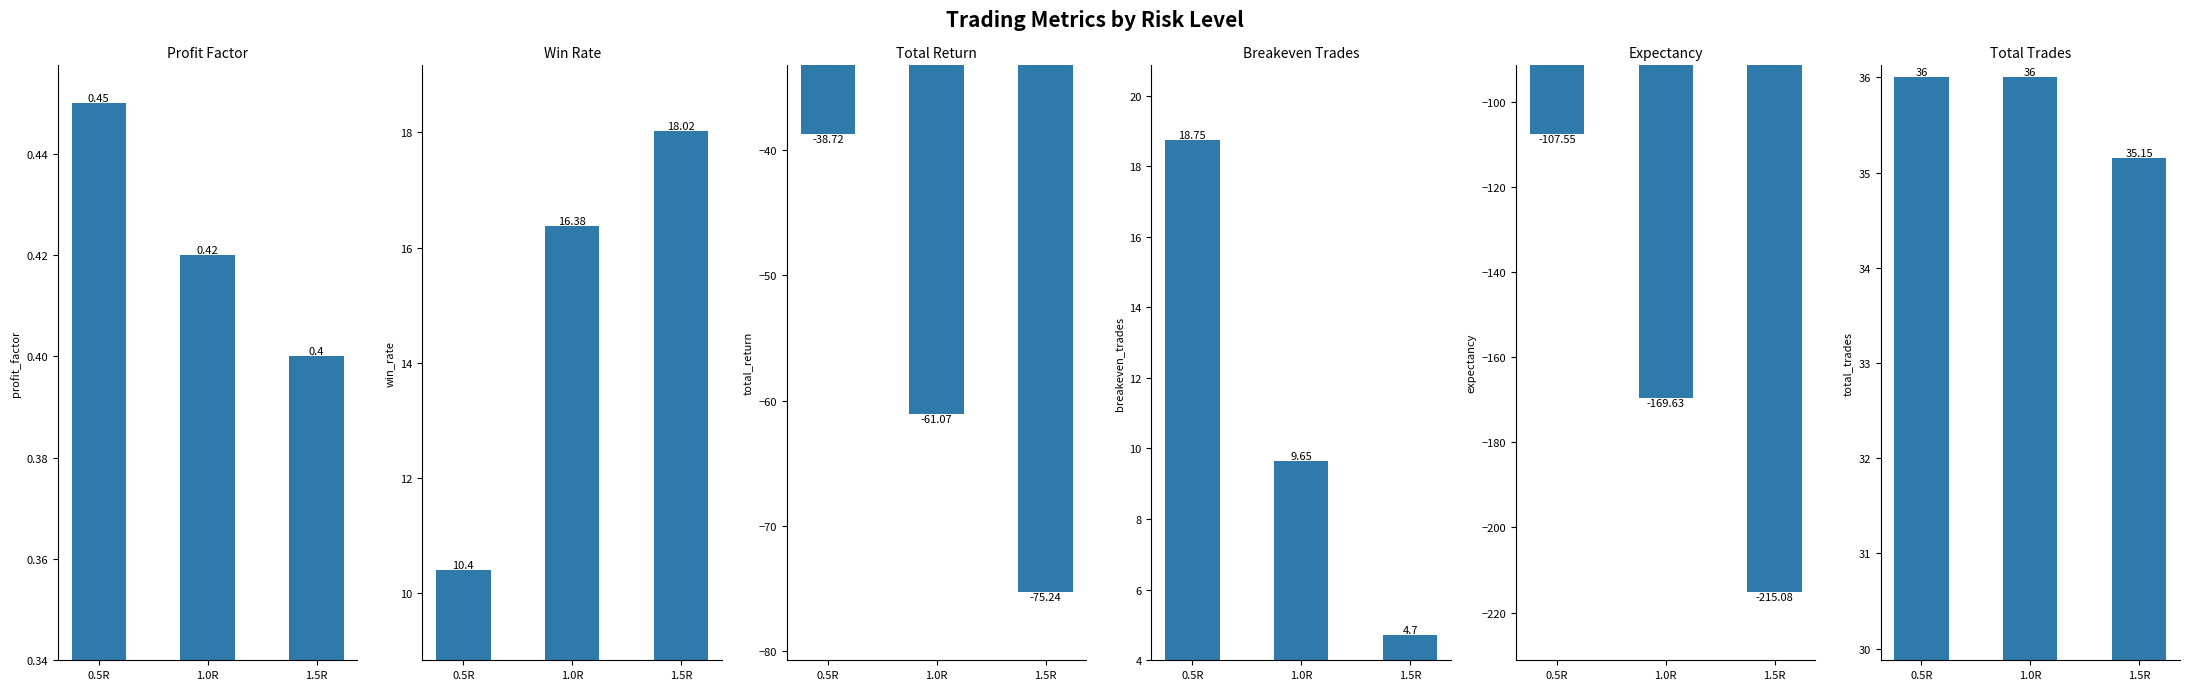

What are all the series names shown in the legend?

profit_factor, win_rate, total_return, breakeven_trades, expectancy, total_trades